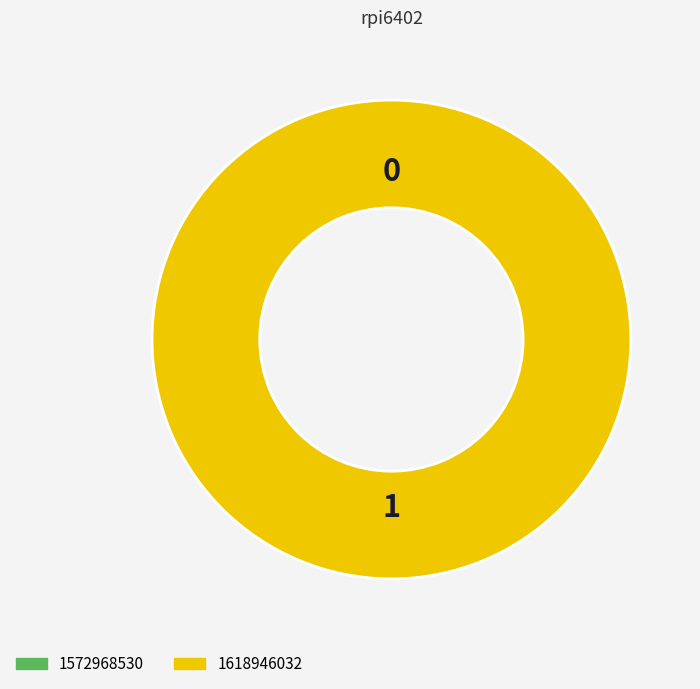

Which category accounts for the majority?

1618946032